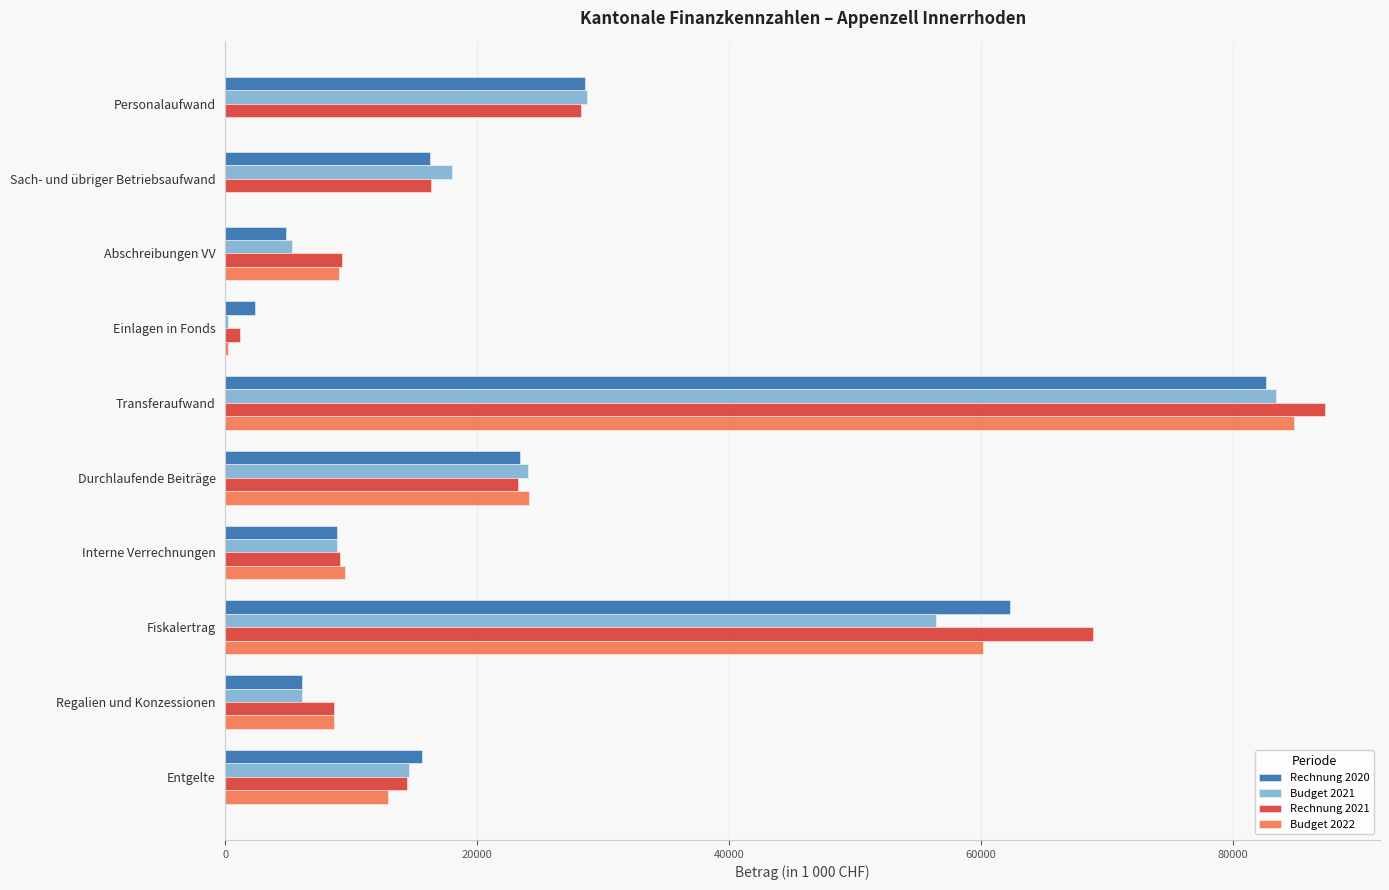

True or false: Budget 2022 has a value of 26077.7 at Transferaufwand.

False